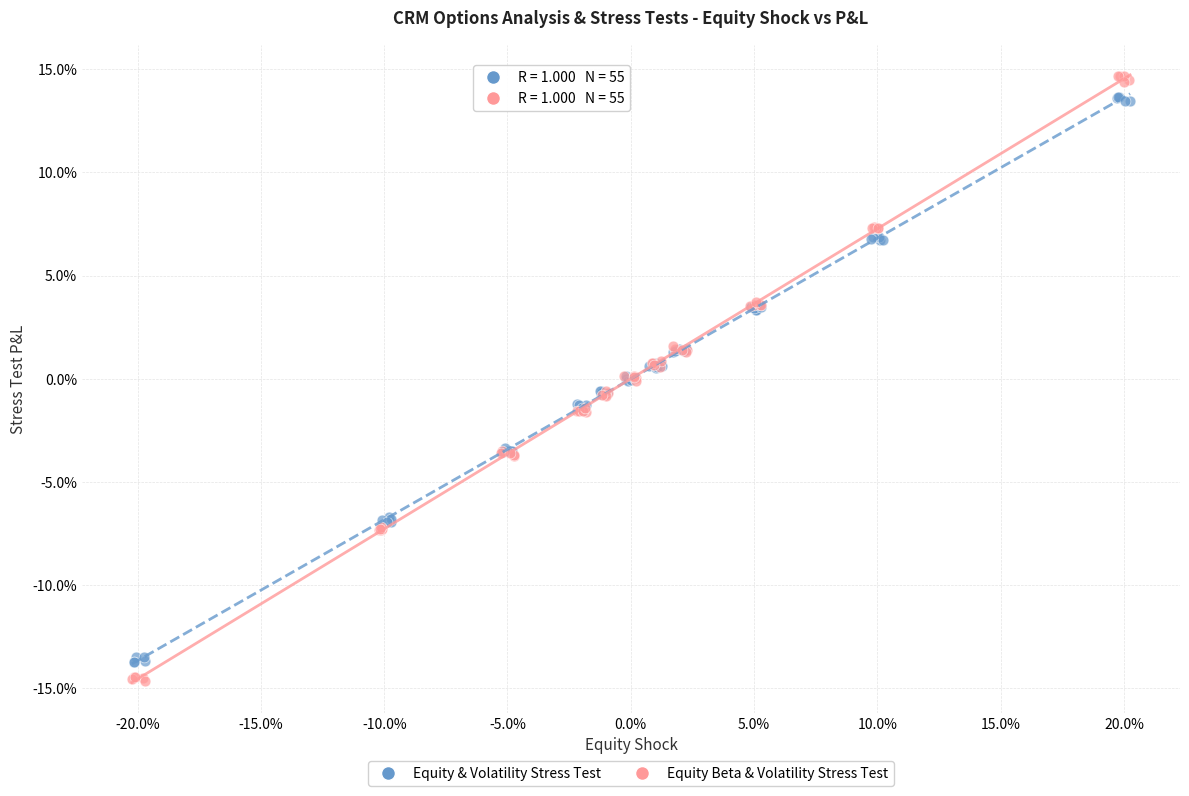

What are all the series names shown in the legend?

Equity & Volatility Stress Test, Equity Beta & Volatility Stress Test